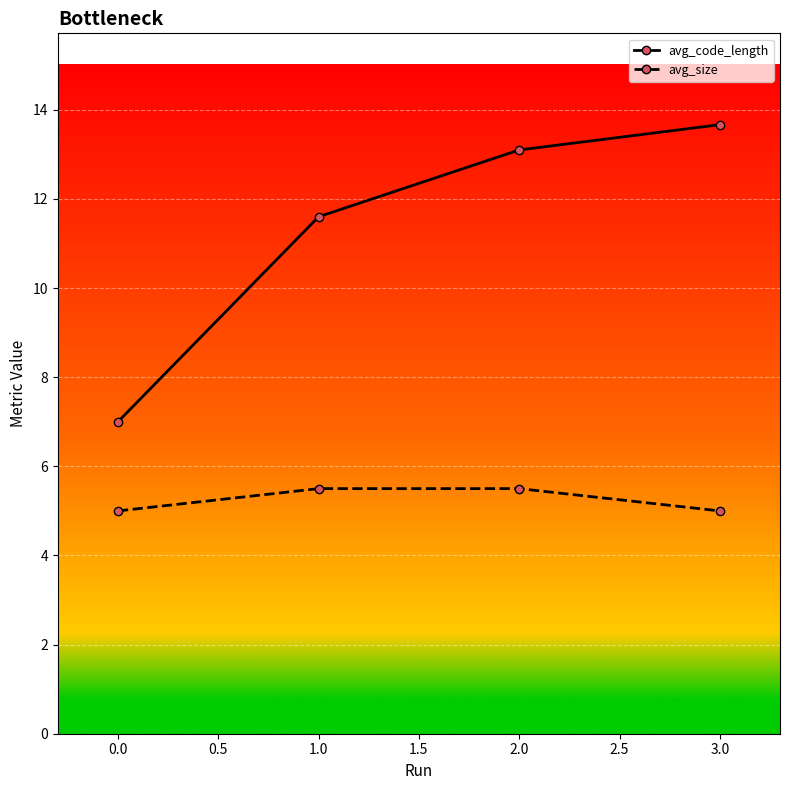

True or false: avg_size and avg_code_length cross at least once.

False